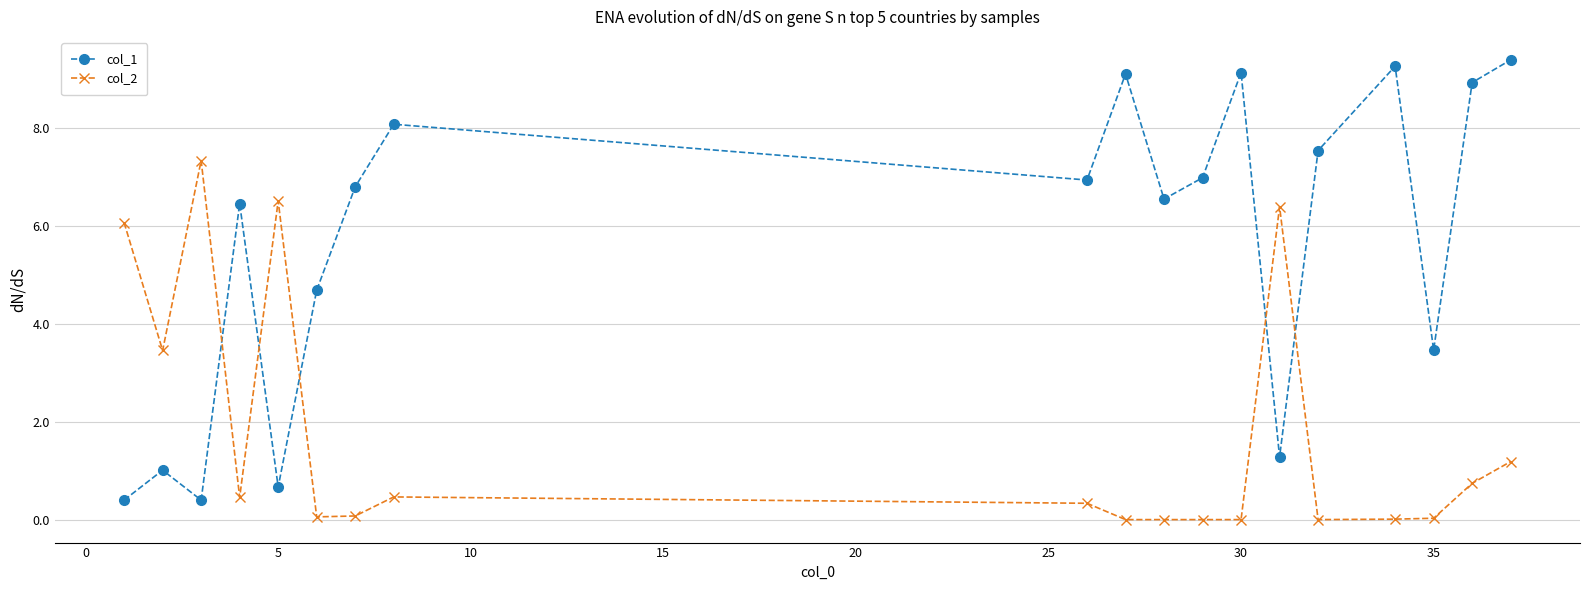

Rank the series by their maximum value, from lowest to highest.

col_2, col_1